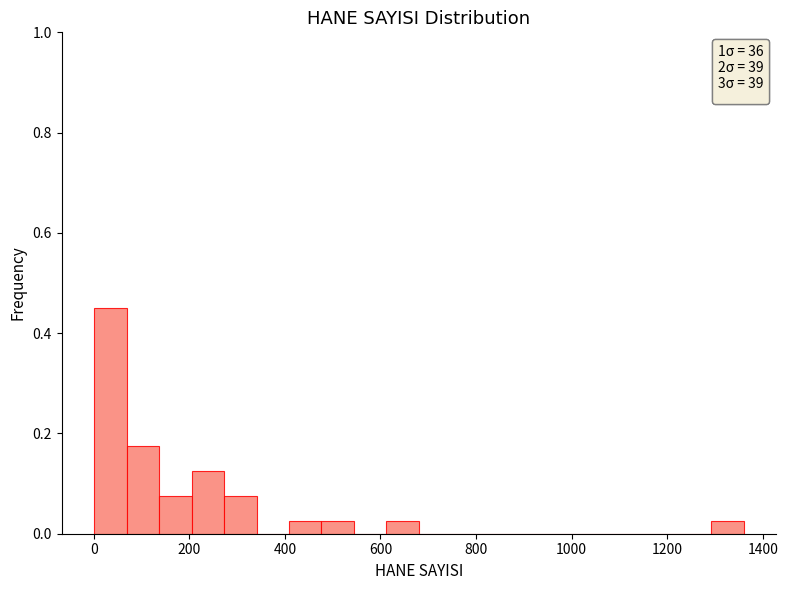

Around what value on the x-axis is the tallest bar? Give the approximate position of its centre, as read against the axis.

40